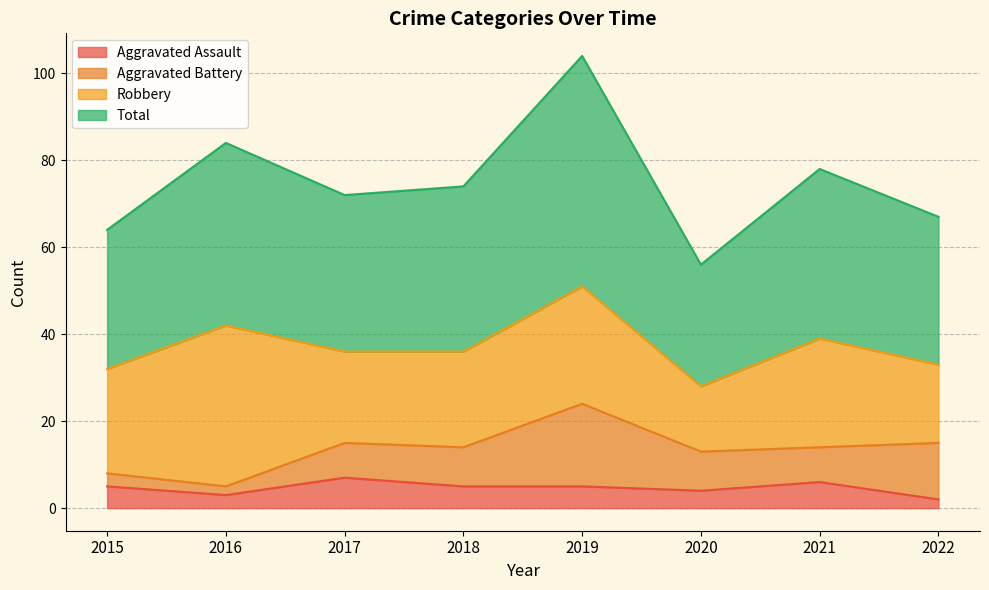

The value of Aggravated Assault at 2021 is 6. True or false?

True